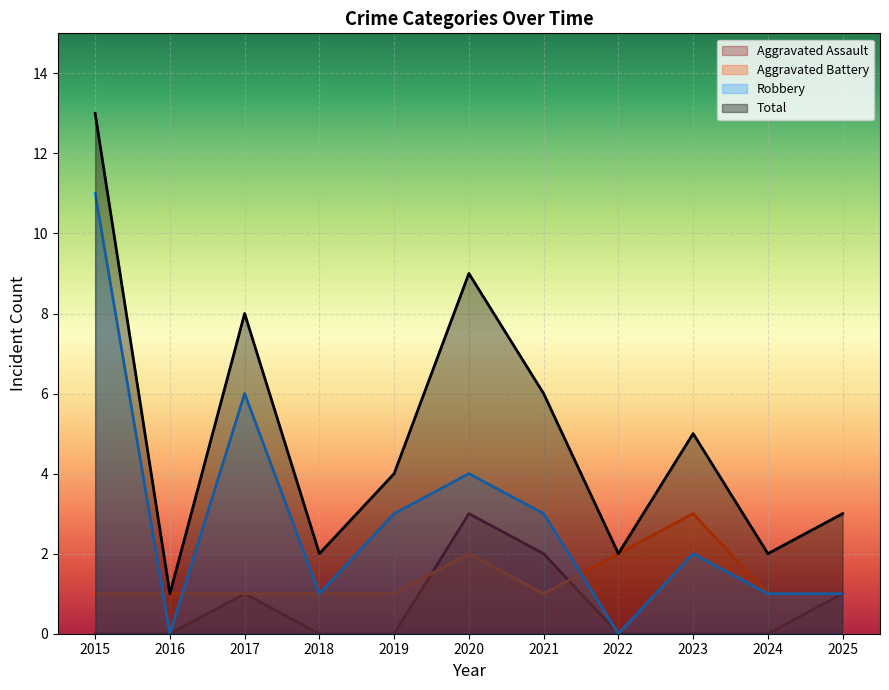

At 2024, list the series in order from smallest to largest.

Aggravated Assault, Aggravated Battery, Robbery, Total